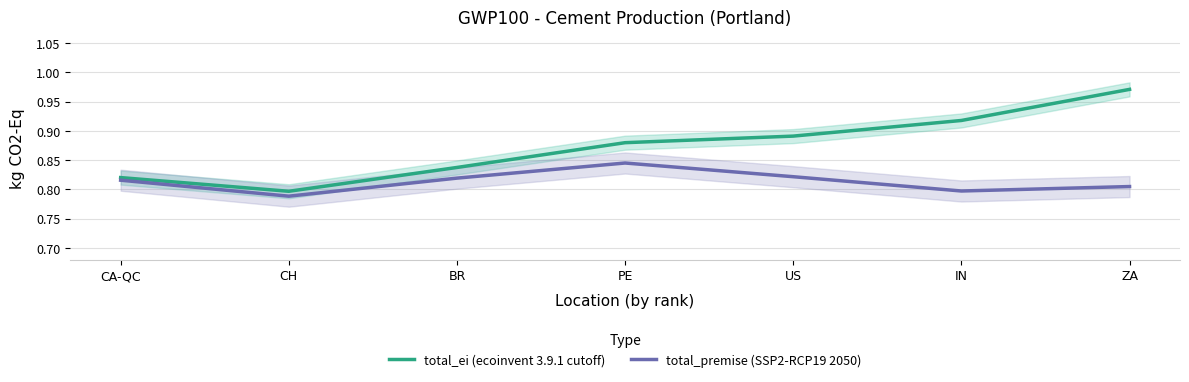

How many lines are shown in the chart?

2